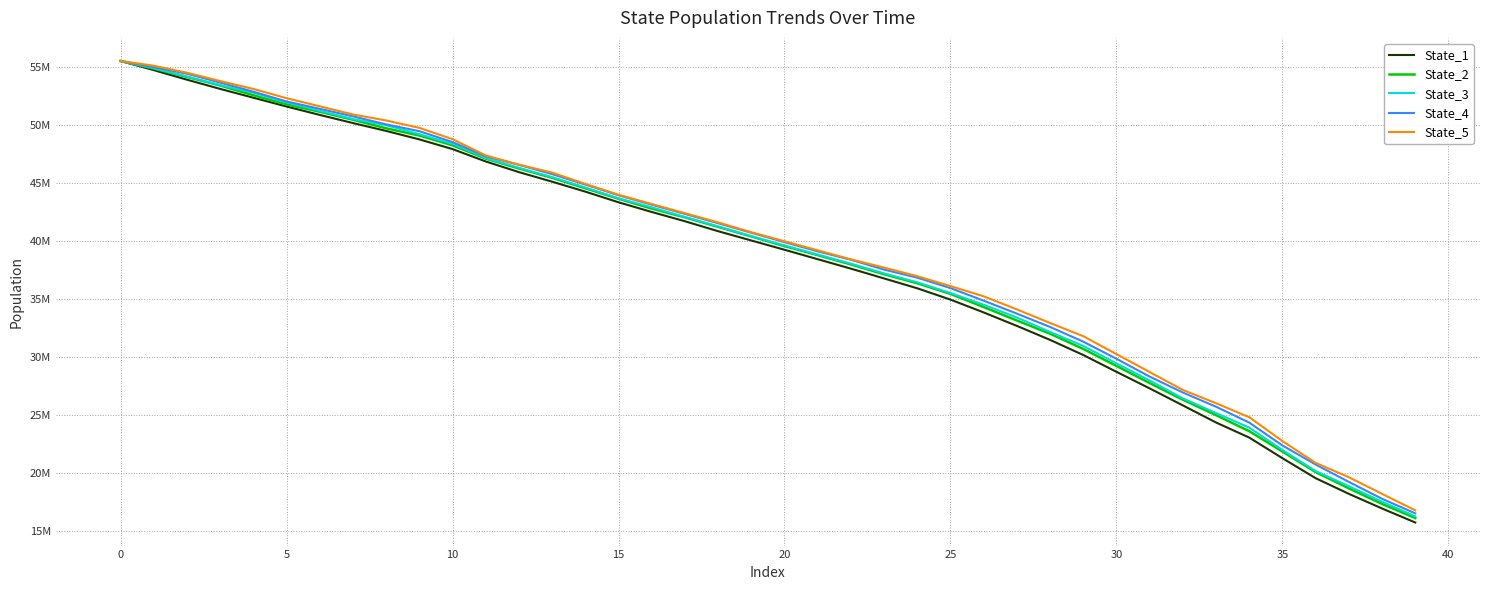

True or false: State_5 and State_1 cross at least once.

True